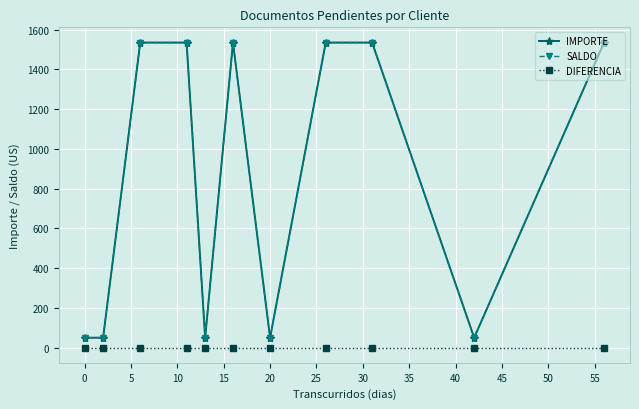

At how many categories does at least one series exceed 1321?

6